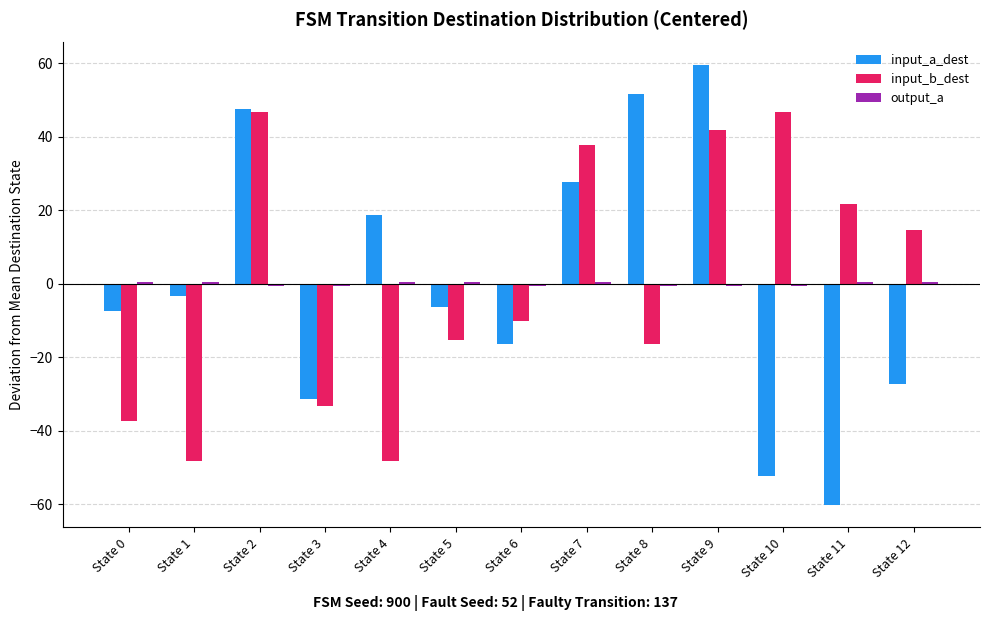

What value does the input_b_dest series have at State 1?

-48.3